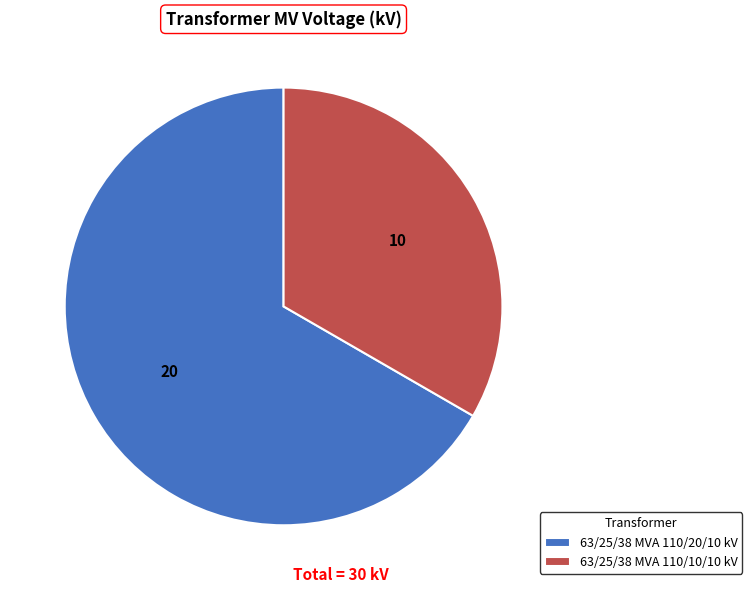

Is it true that 63/25/38 MVA 110/20/10 kV is 77% of the pie?

False